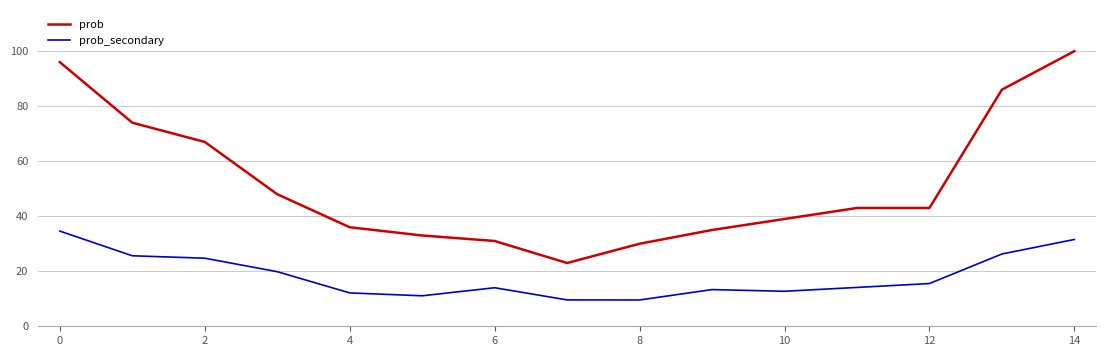

What is the greatest value displayed?

100.0